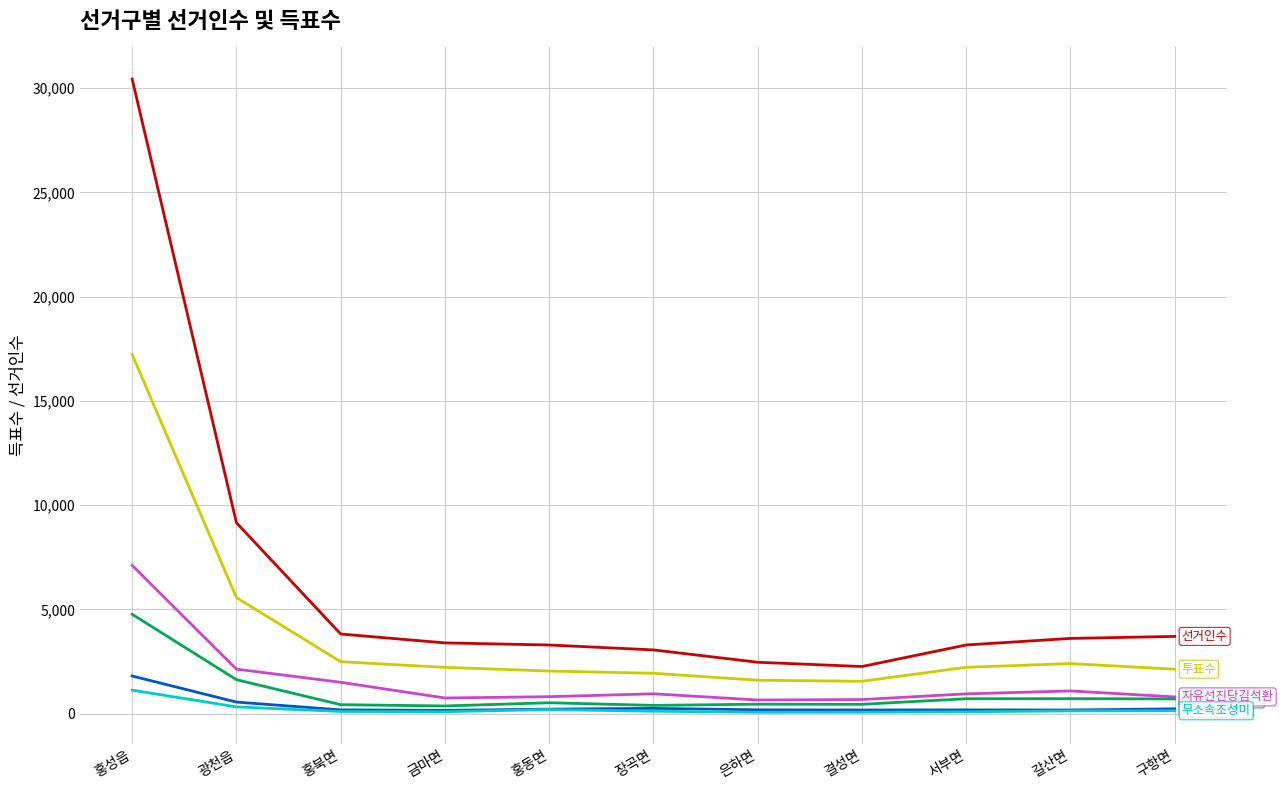

Does the chart have visible grid lines?

Yes